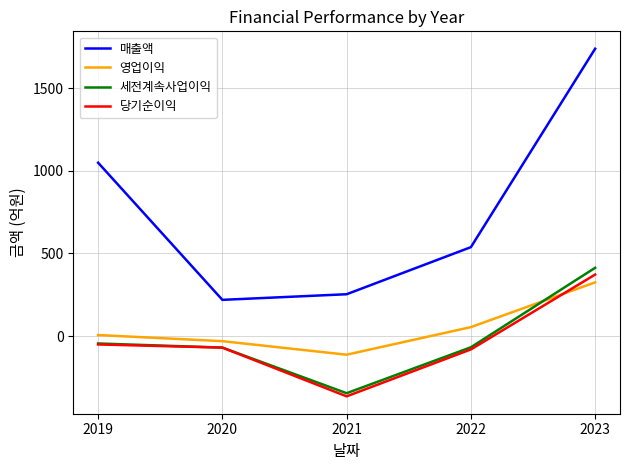

Which series has the largest range (max minus min)?

매출액